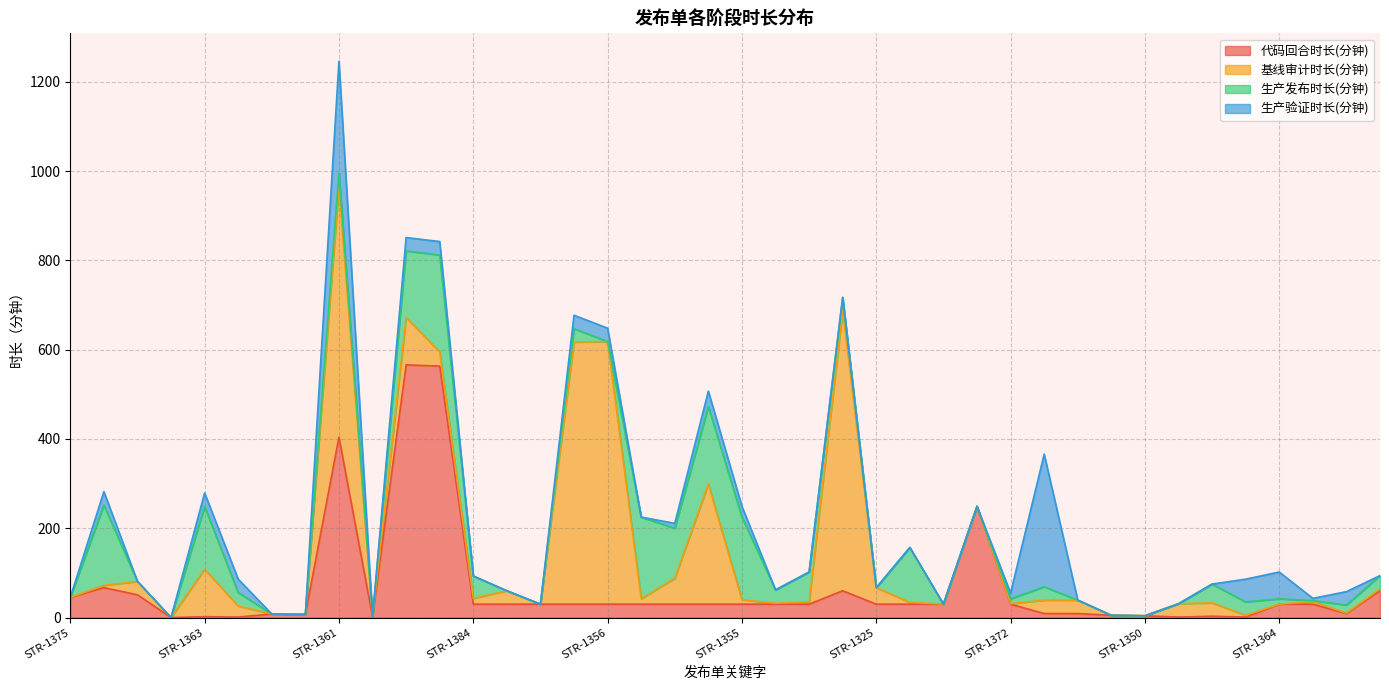

How many values in 代码回合时长(分钟) are above zero?

39